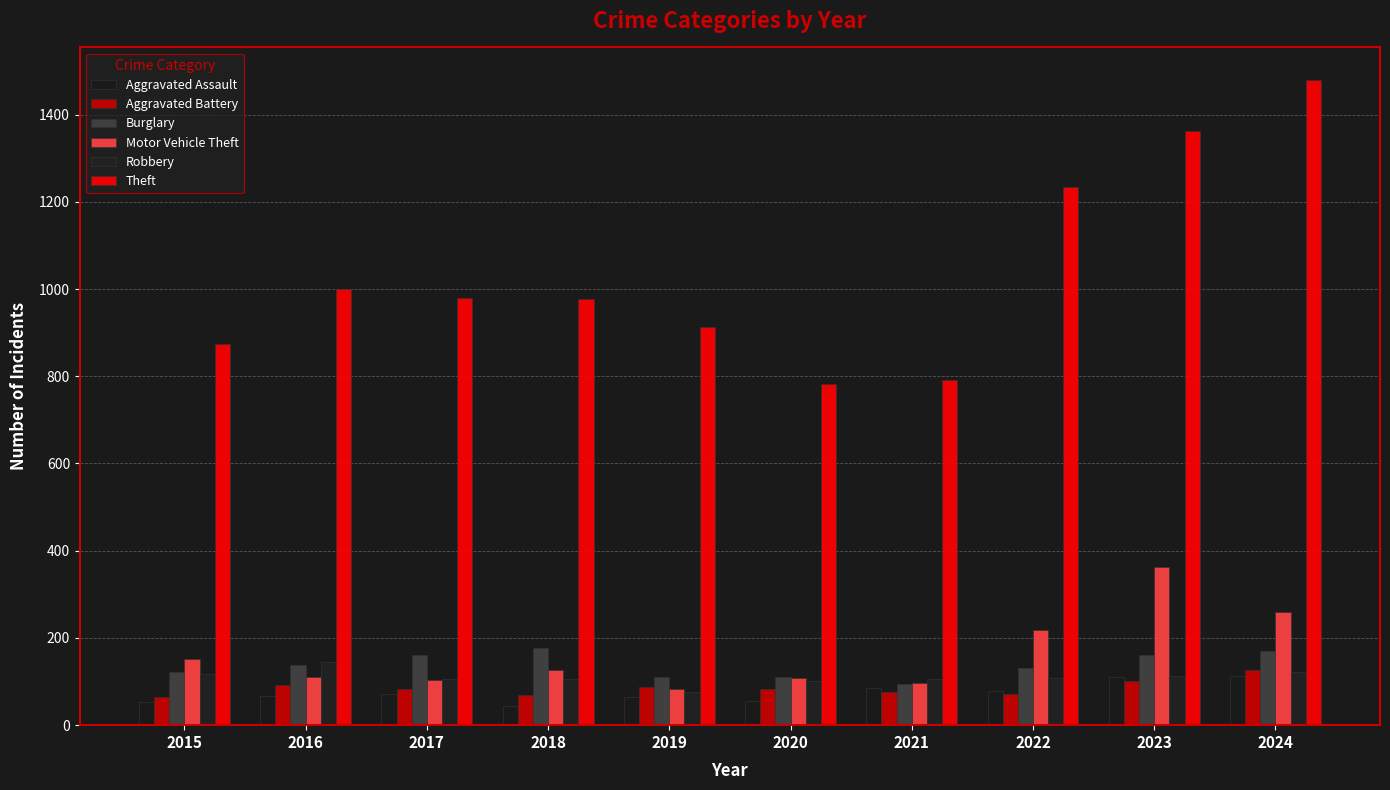

List the series in order of their peak value, lowest first.

Aggravated Assault, Aggravated Battery, Robbery, Burglary, Motor Vehicle Theft, Theft